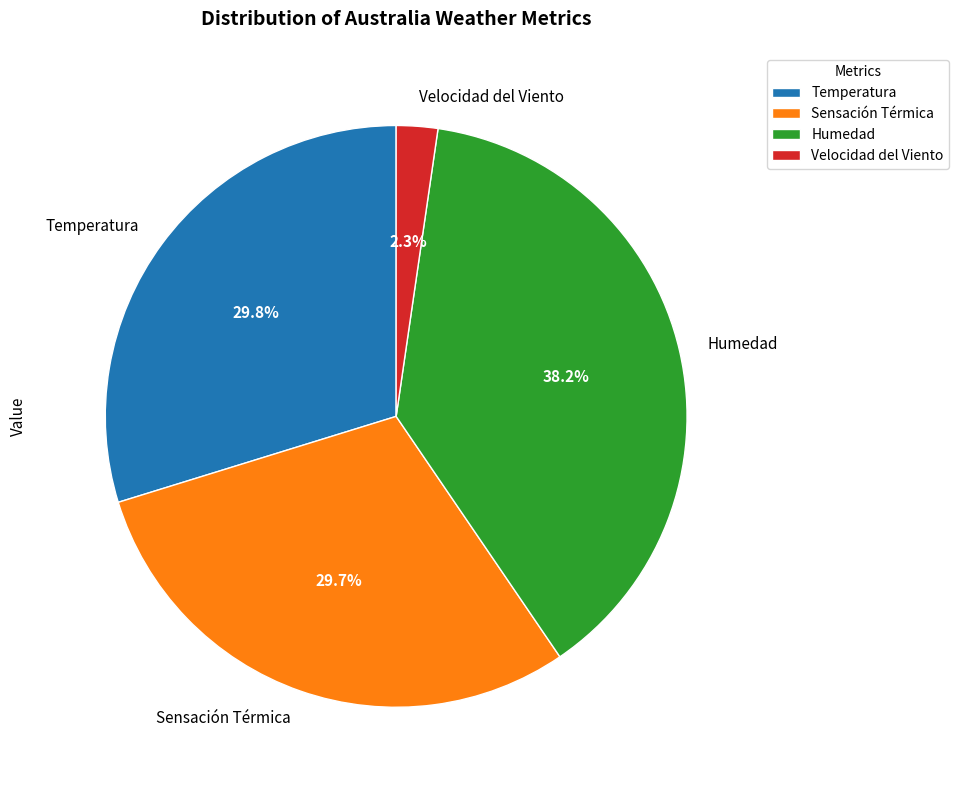

Does Sensación Térmica represent more than half of the total?

No